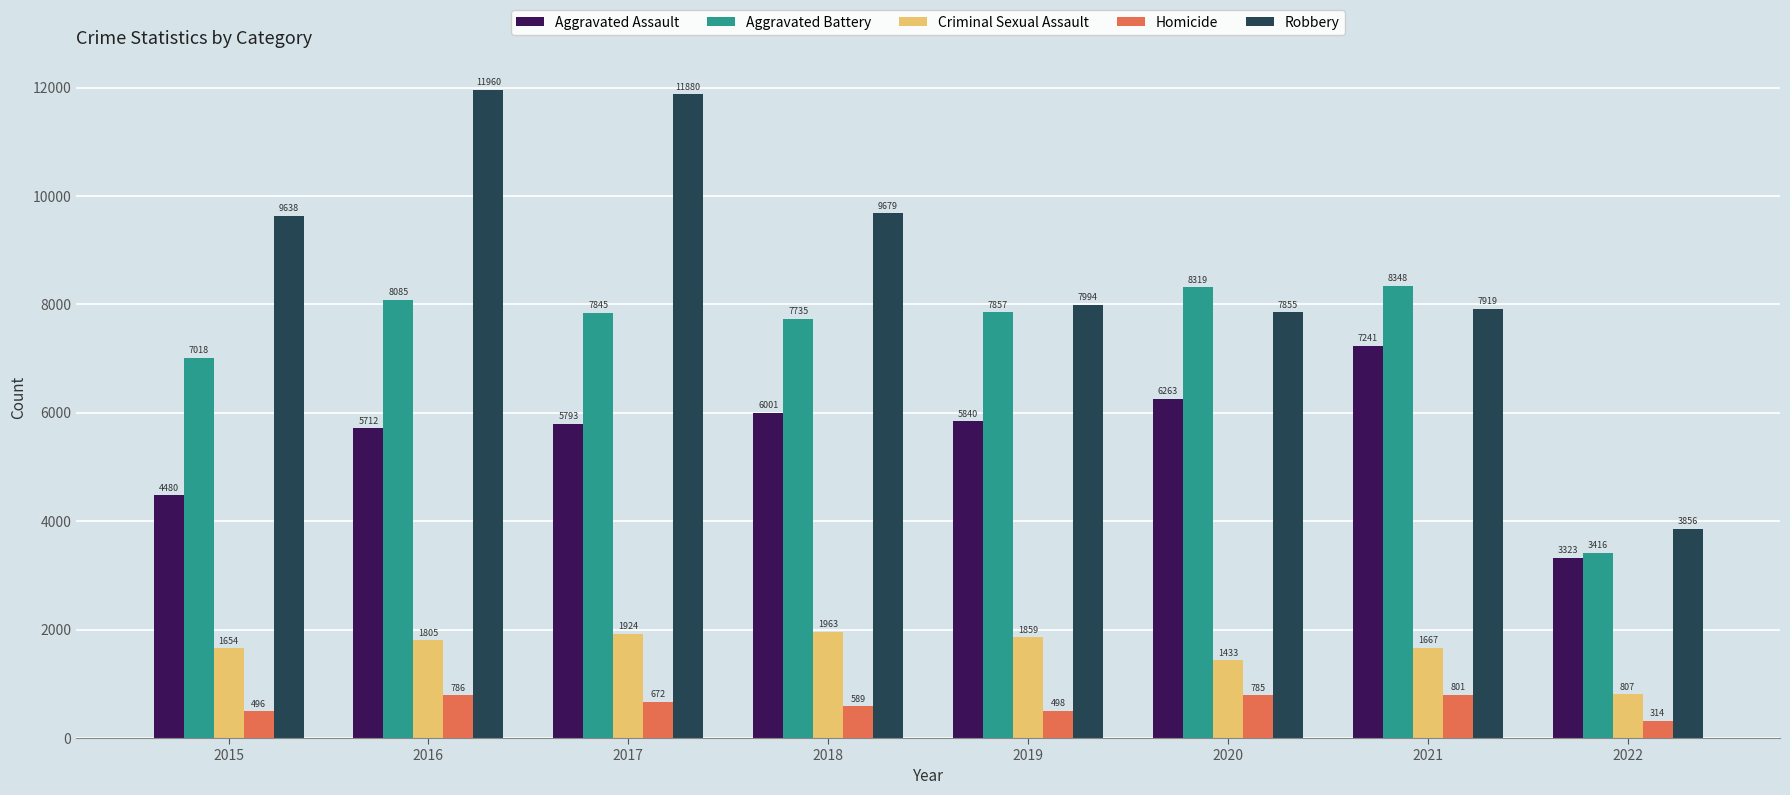

Which series has the widest spread of values?

Robbery